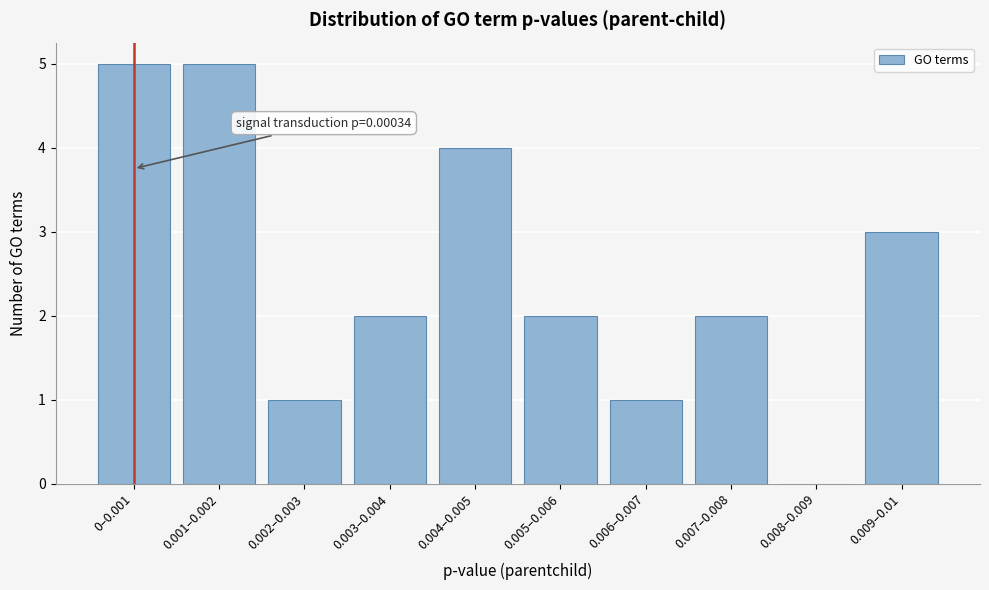

Reading left to right, what are all the values shown in this chart?

0–0.001=5	0.001–0.002=5	0.002–0.003=1	0.003–0.004=2	0.004–0.005=4	0.005–0.006=2	0.006–0.007=1	0.007–0.008=2	0.008–0.009=0	0.009–0.01=3